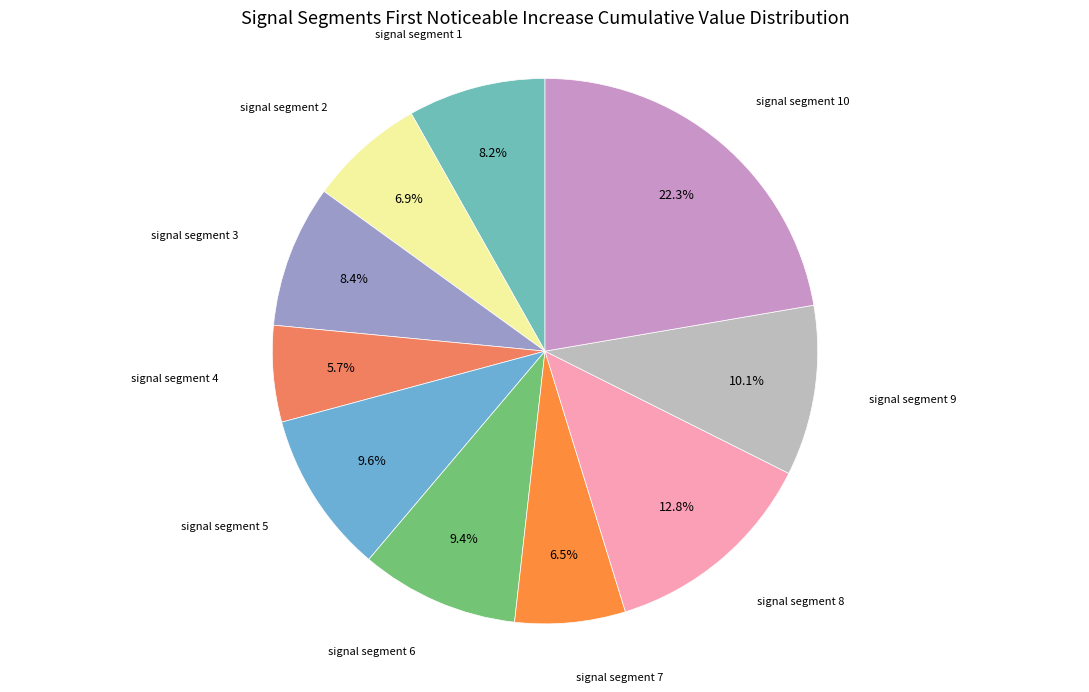

How many segments does this pie chart have?

10